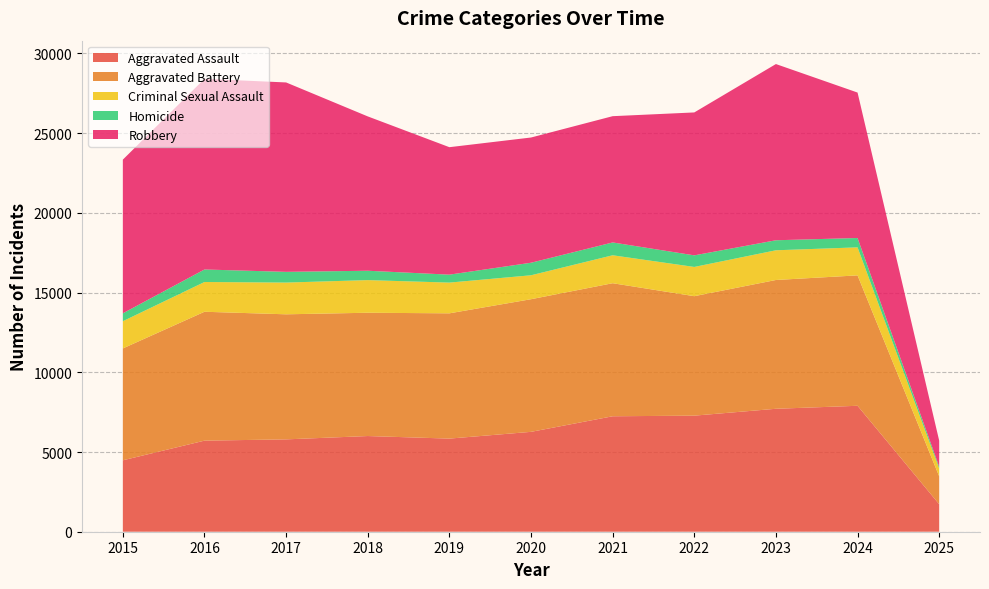

Reading right to left, transcribe all the data shown in this chart.

Aggravated Assault: 1726	7900	7712	7281	7242	6265	5841	6002	5793	5713	4480
Aggravated Battery: 1750	8180	8079	7494	8346	8320	7858	7734	7845	8085	7018
Criminal Sexual Assault: 493	1758	1863	1834	1753	1501	1928	2047	1991	1866	1707
Homicide: 106	587	629	727	805	787	499	588	672	786	496
Robbery: 1638	9123	11053	8965	7920	7855	7995	9681	11881	11960	9638